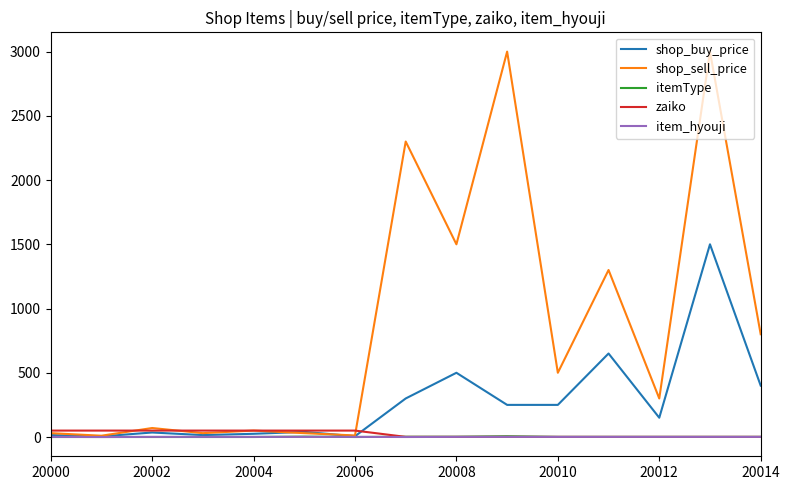

Which series has the largest total across all categories?

shop_sell_price